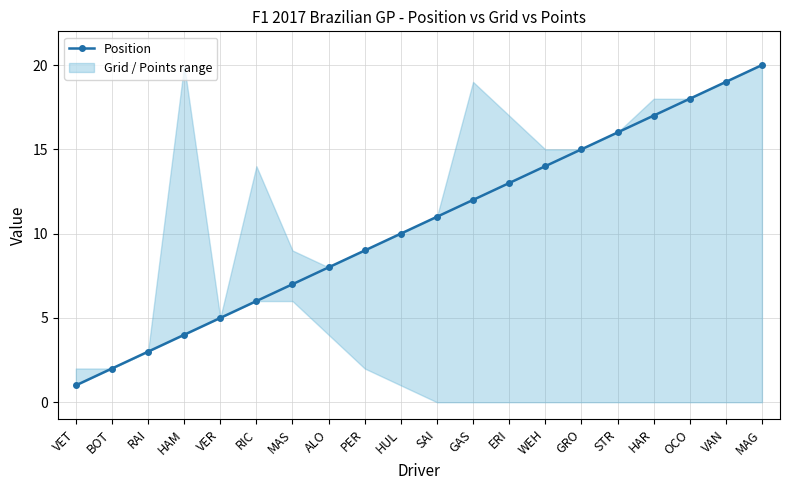

True or false: the data shows 5 at VER.

True